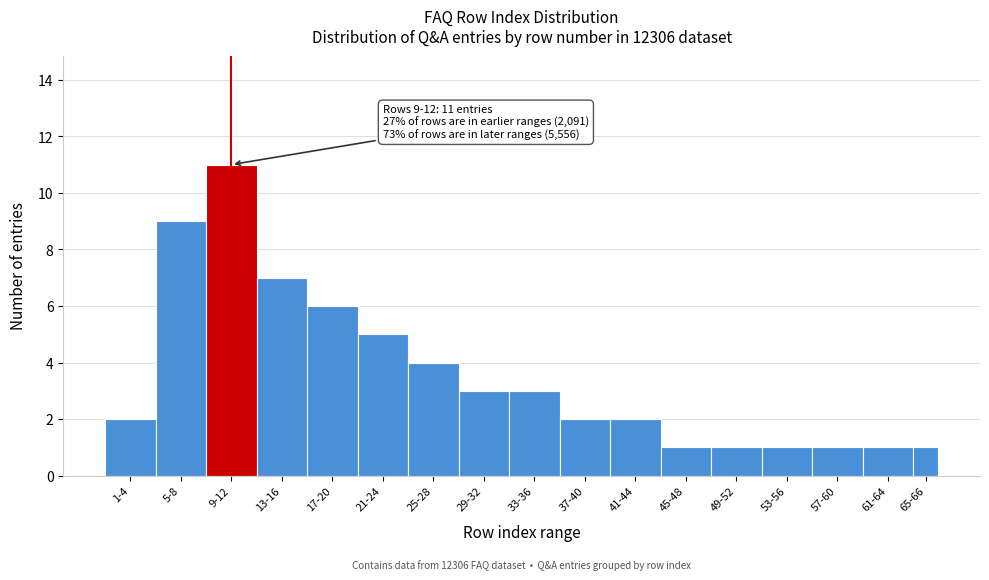

Reading left to right, extract all data points from this chart.

2	9	11	7	6	5	4	3	3	2	2	1	1	1	1	1	1